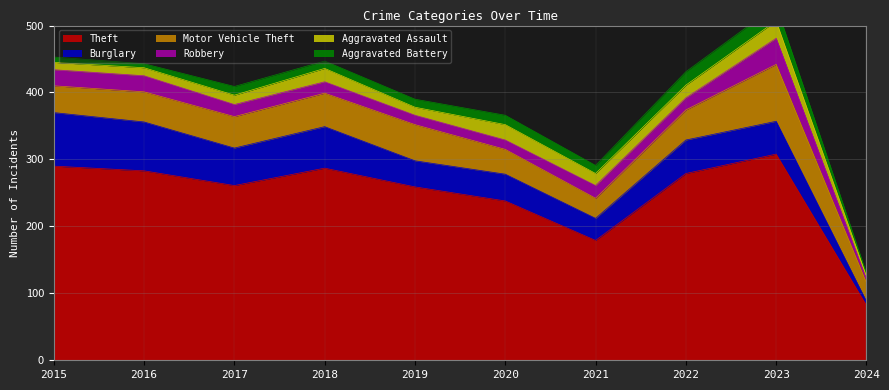

True or false: Aggravated Battery and Motor Vehicle Theft cross at least once.

False